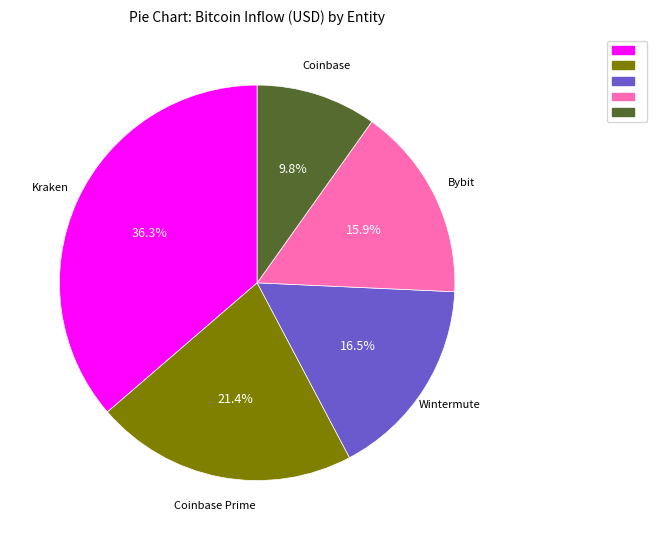

Does any single category account for the majority?

No